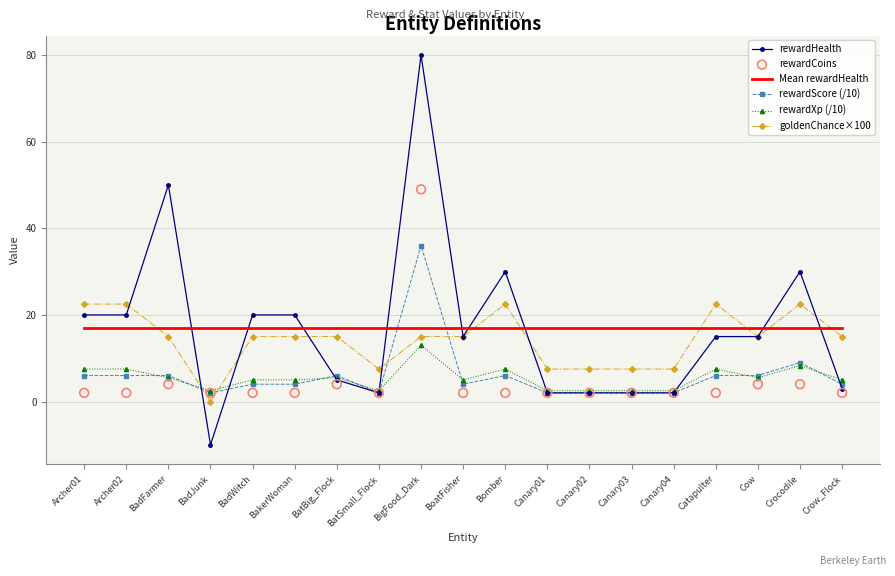

At how many categories does at least one series exceed 61?

1